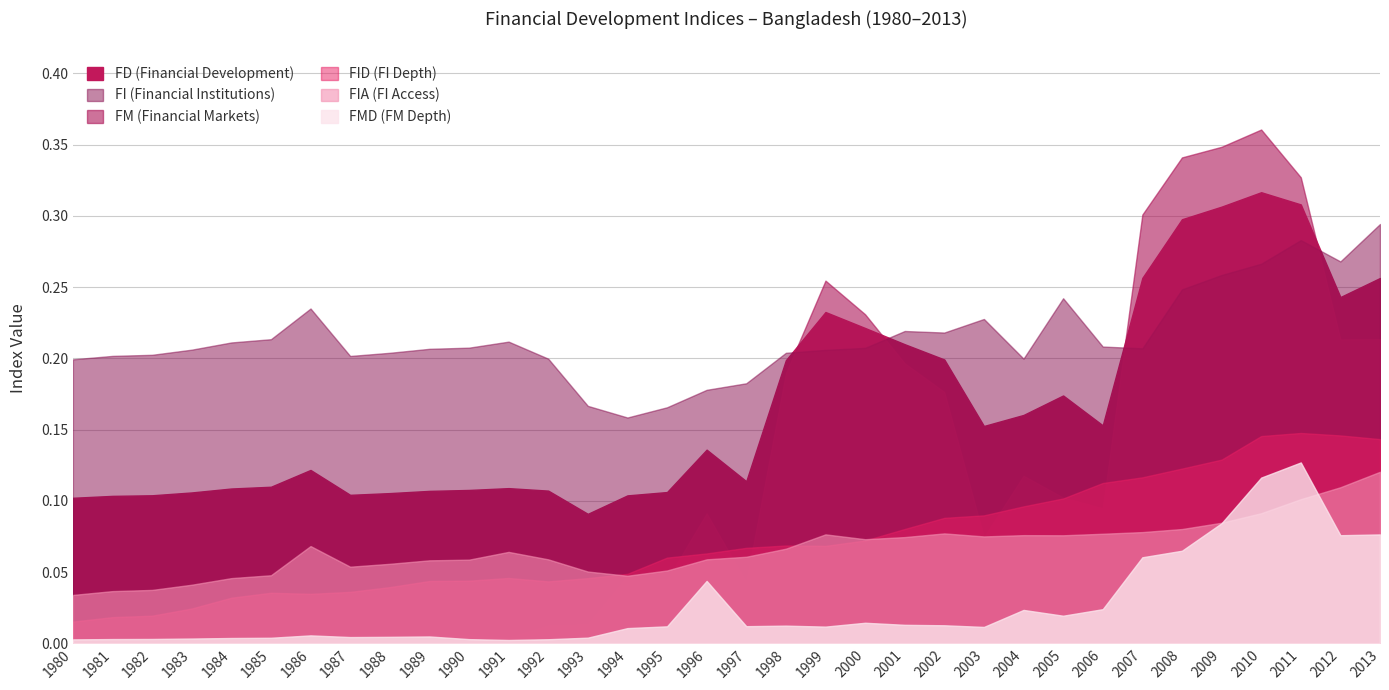

Does the chart display data point markers on the line(s)?

No